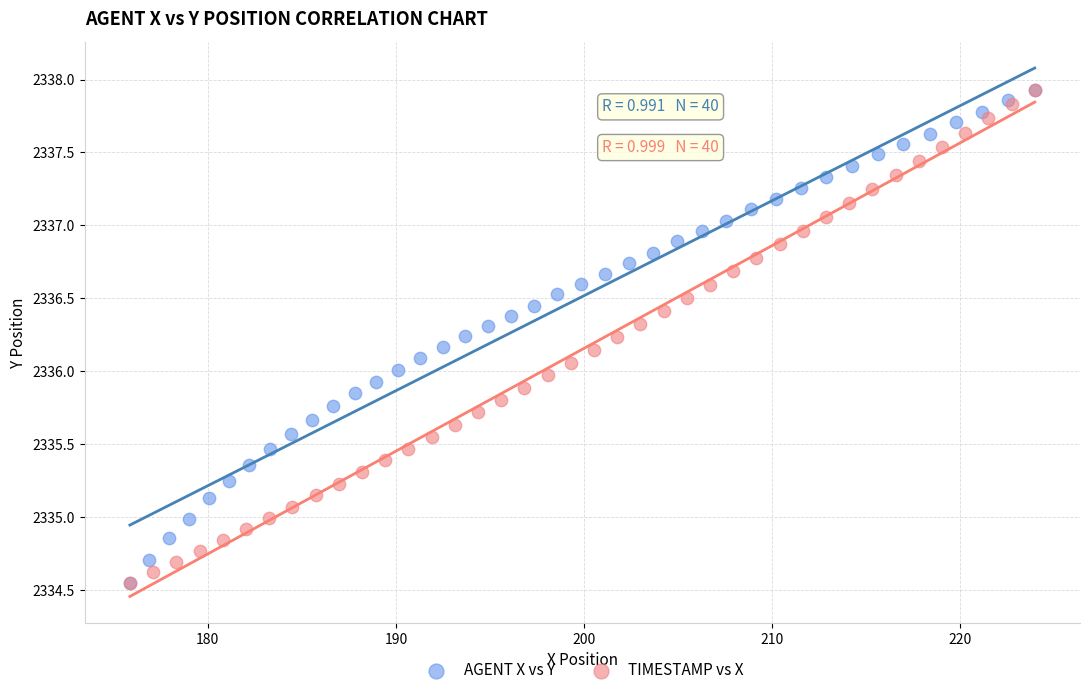

What are all the series names shown in the legend?

AGENT X vs Y, TIMESTAMP vs X